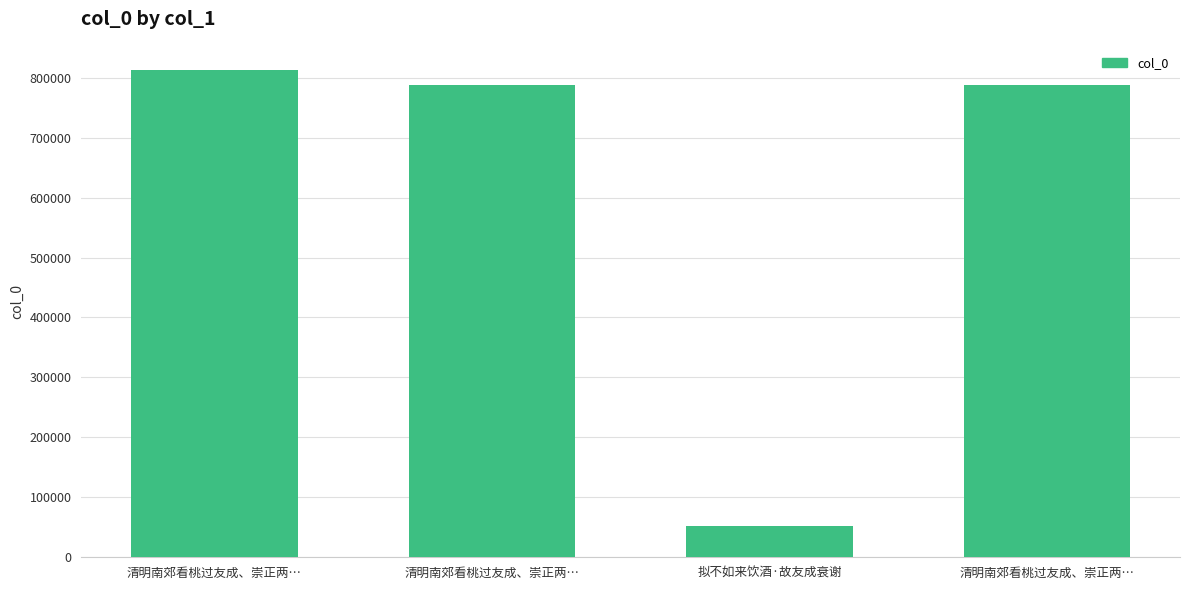

Rank the categories by value from highest to lowest.

清明南郊看桃过友成、崇正两…, 清明南郊看桃过友成、崇正两…, 清明南郊看桃过友成、崇正两…, 拟不如来饮酒·故友成衰谢